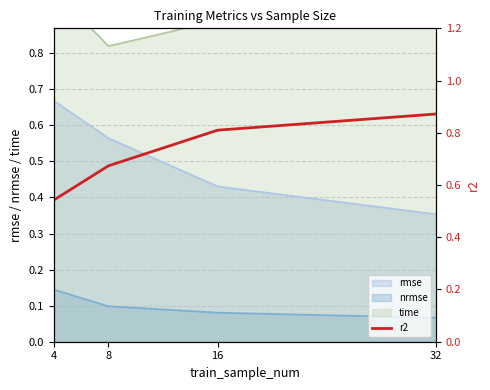

What is the difference between the values at 32 and 4?

0.3